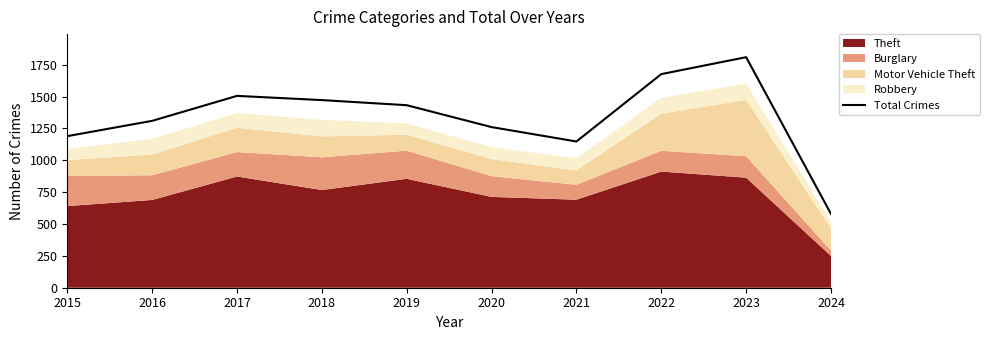

What is the value of the 9th point from the left?

1810